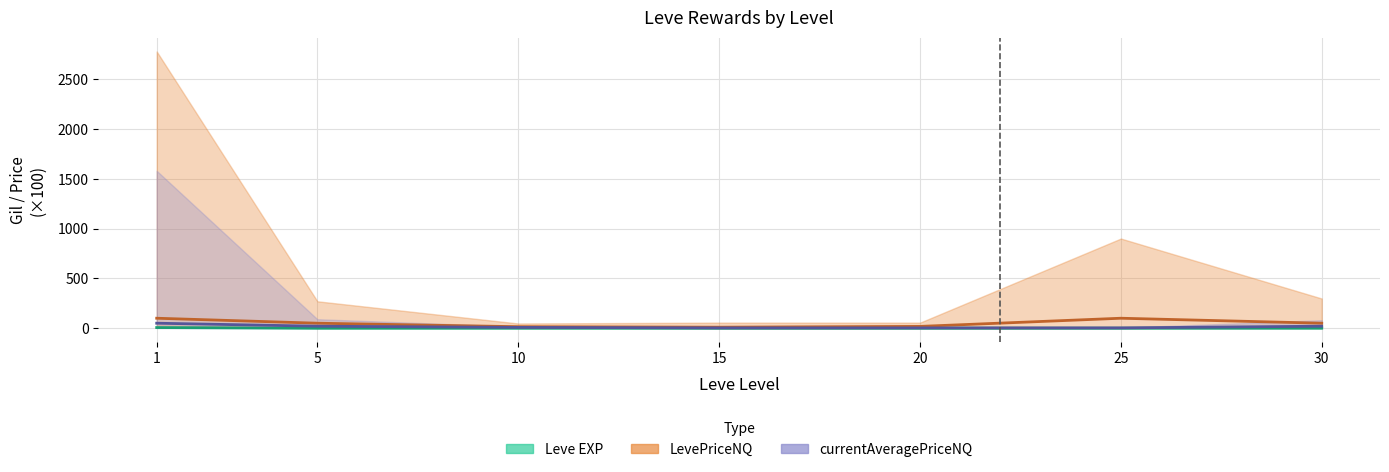

Does the chart display data point markers on the line(s)?

No